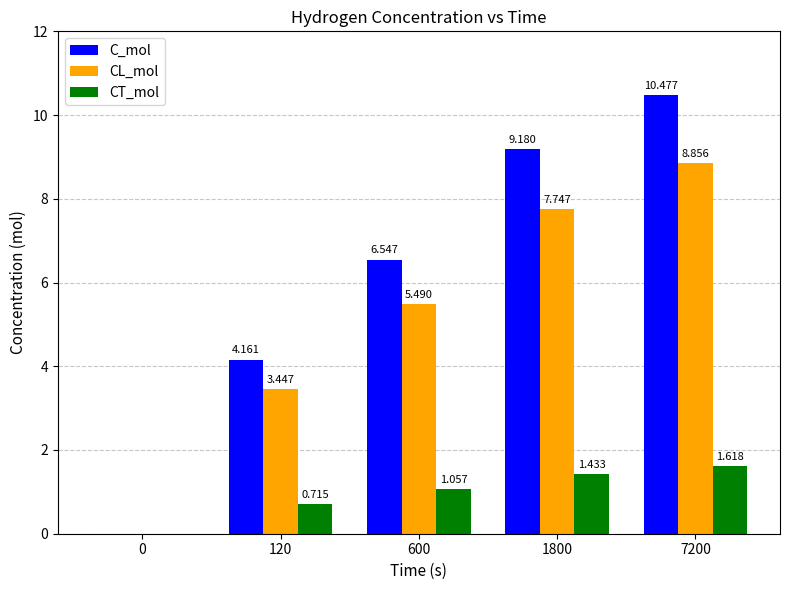

How many series are shown in this chart?

3